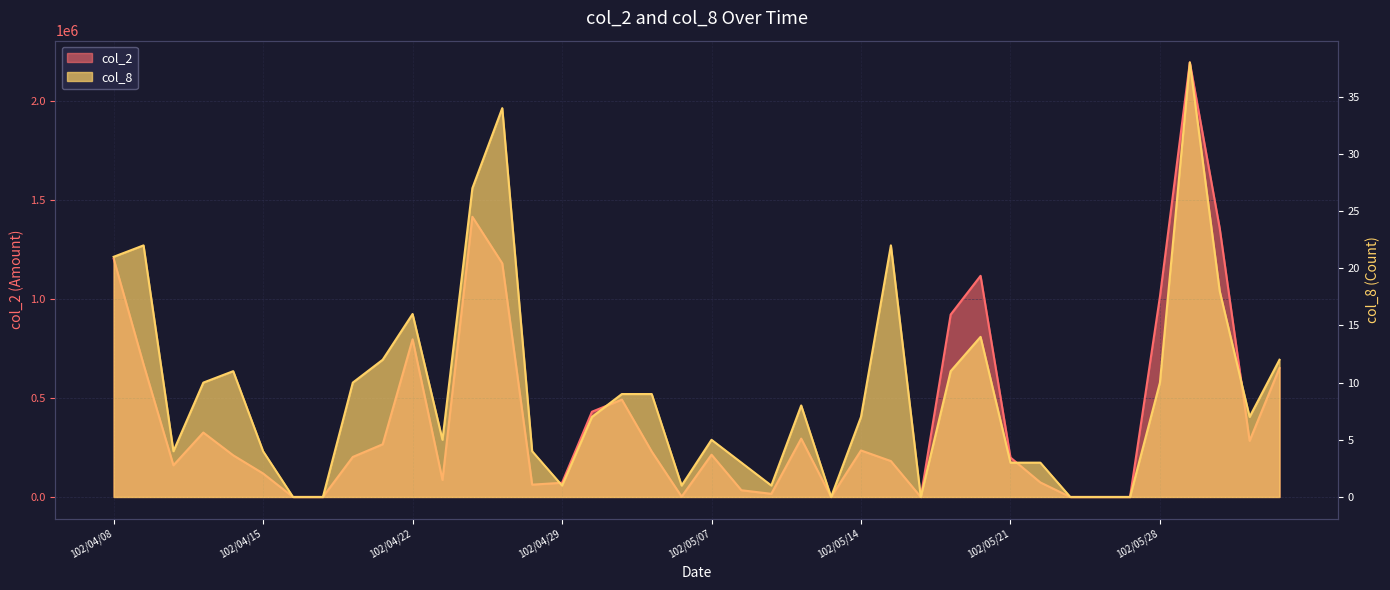

What position from the right is 102/05/30?

3